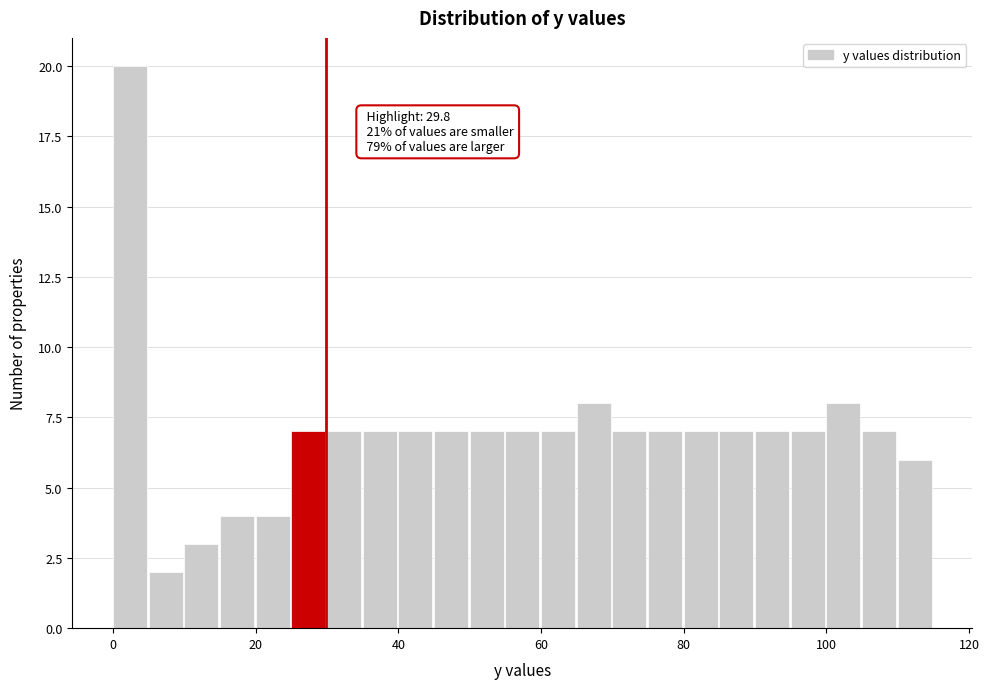

Around what value on the x-axis is the tallest bar? Give the approximate position of its centre, as read against the axis.

2